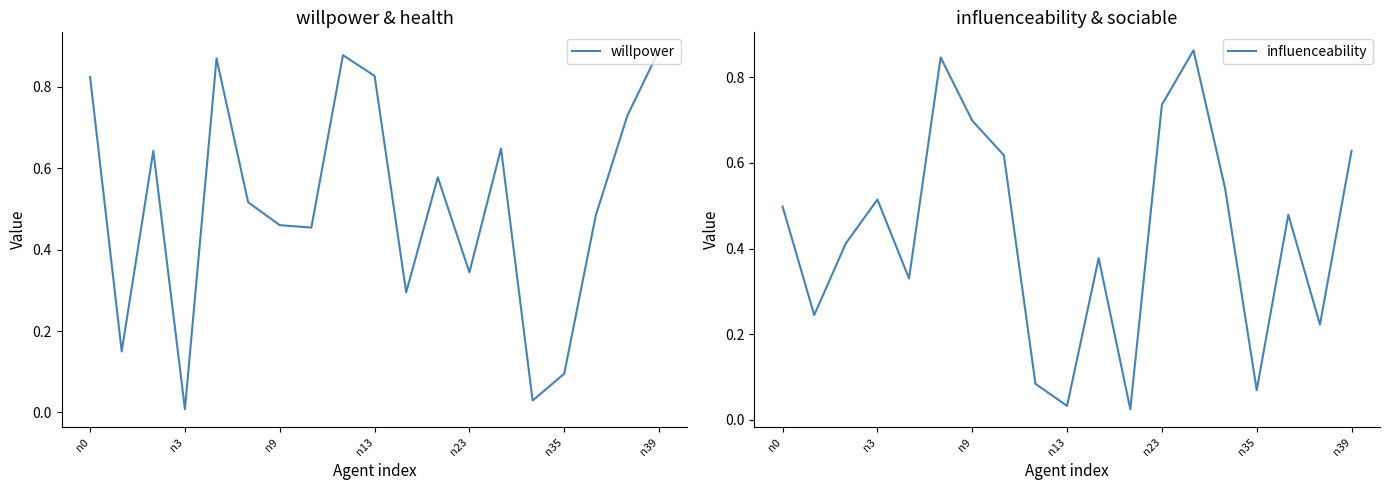

Reading left to right, what are all the values shown in this chart?

willpower: 0.8	0.1	0.6	0.0	0.9	0.5	0.5	0.5	0.9	0.8	0.3	0.6	0.3	0.6	0.0	0.1	0.5	0.7	0.9
influenceability: 0.5	0.2	0.4	0.5	0.3	0.8	0.7	0.6	0.1	0.0	0.4	0.0	0.7	0.9	0.5	0.1	0.5	0.2	0.6